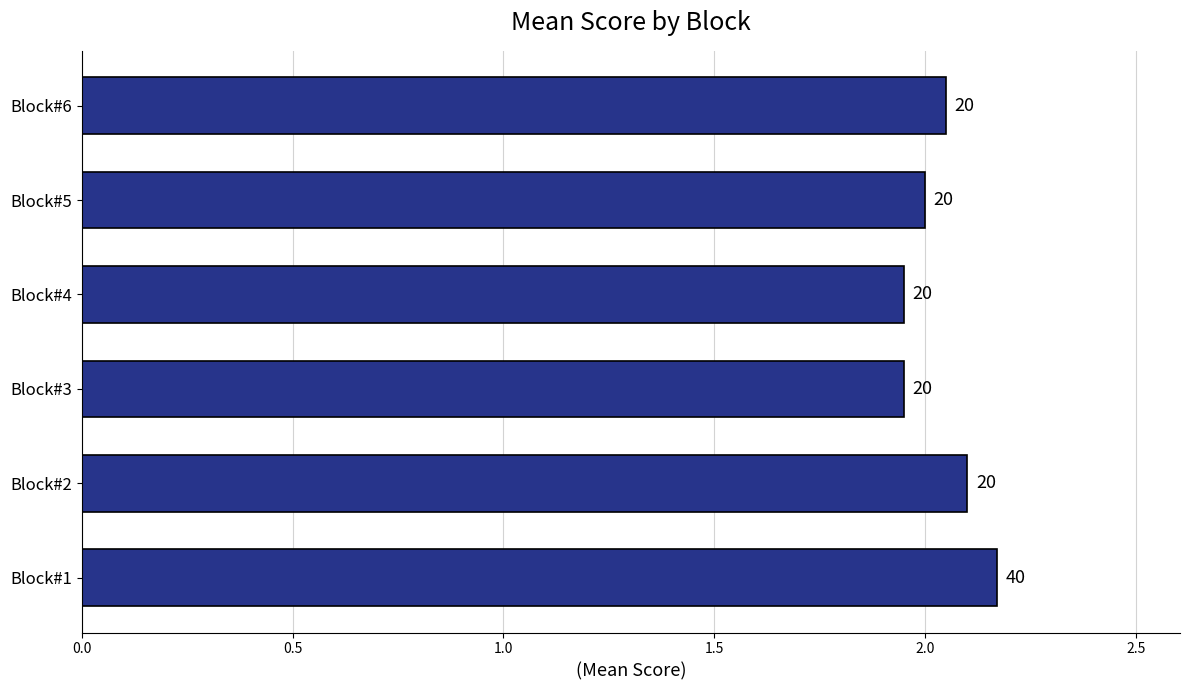

How many bars are there in total?

6